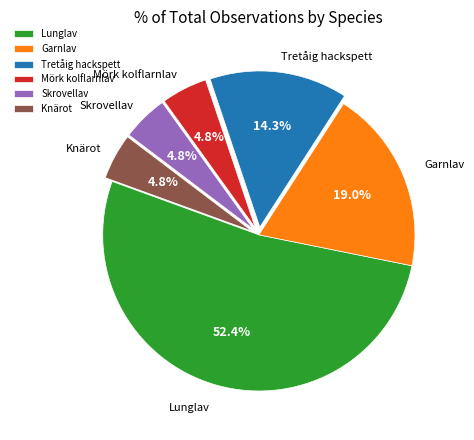

Count the number of slices in the pie.

6